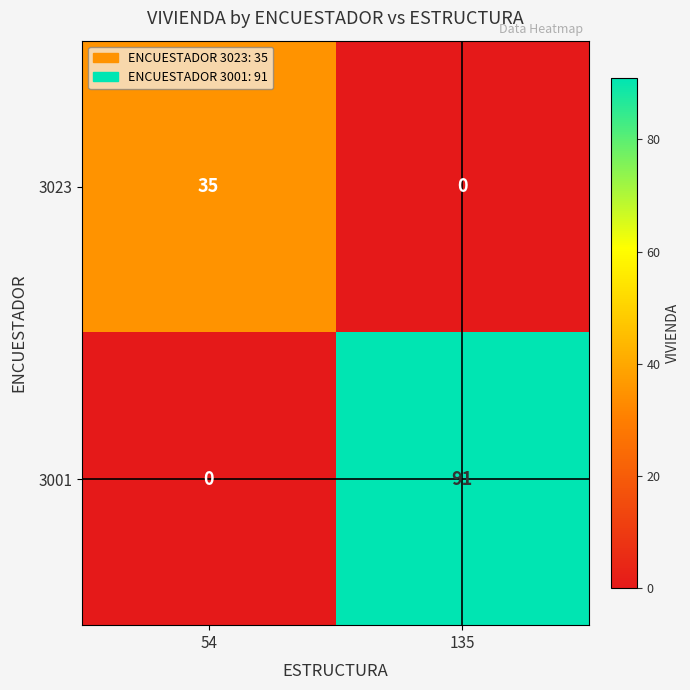

The value of 3001 at 135 is 91. True or false?

True